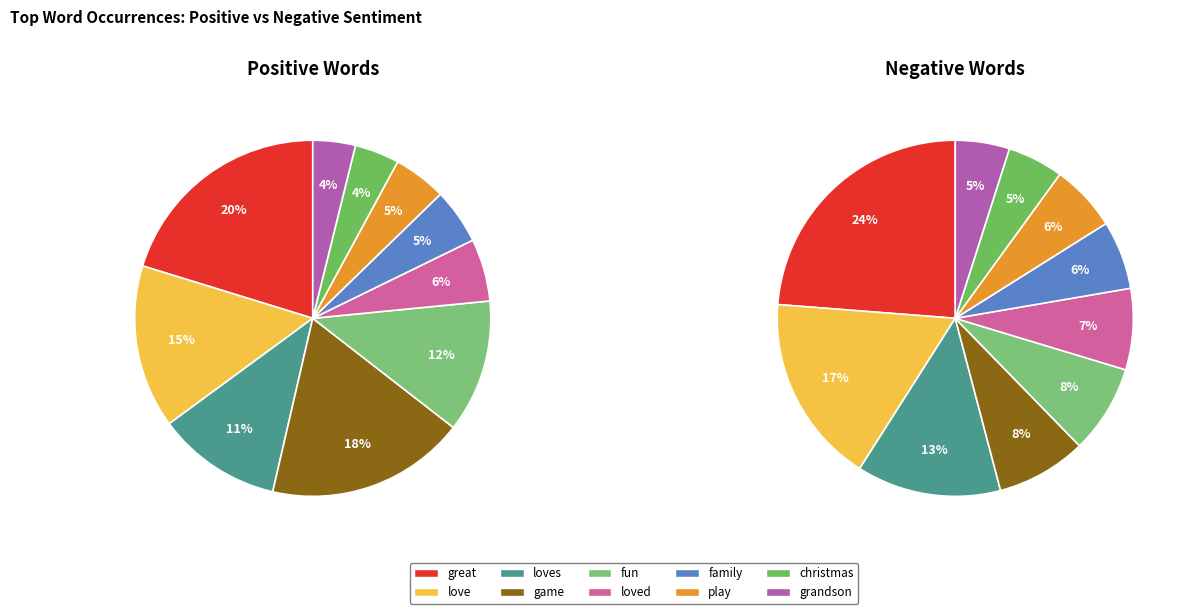

What is the change in value from great to play?

-468